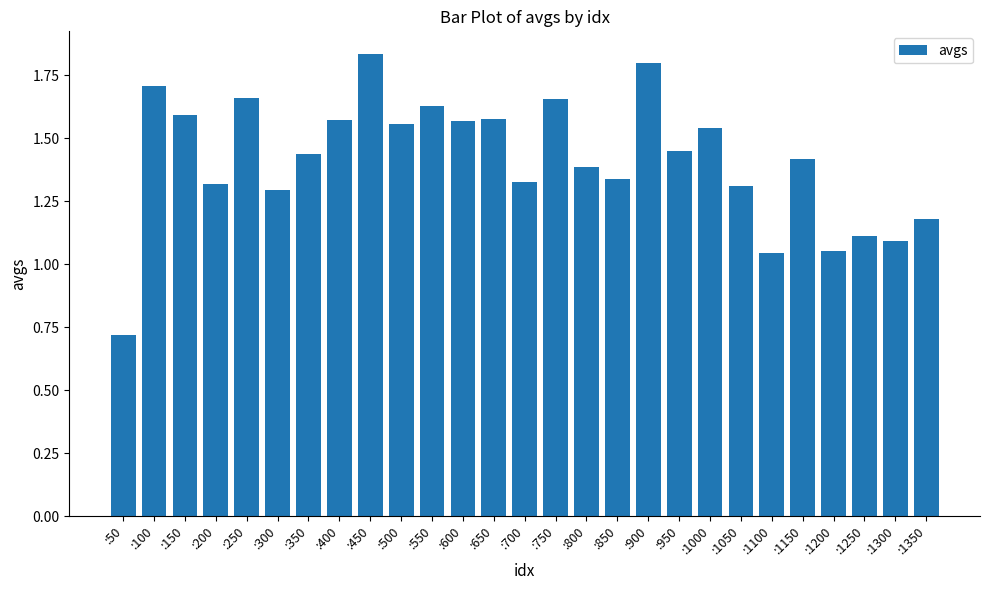

How many bars are there in total?

27